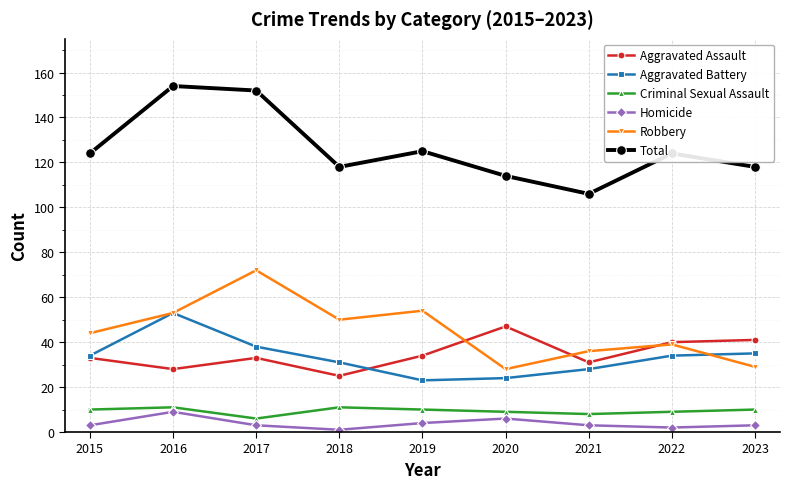

What is the greatest value displayed?

154